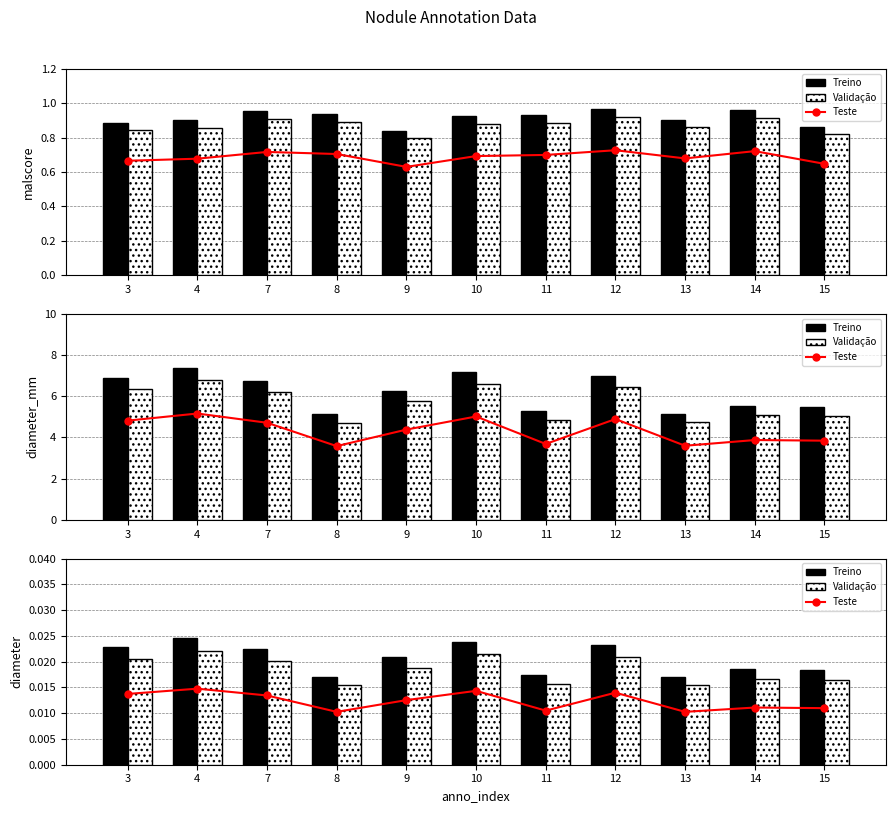

What are all the series names shown in the legend?

Teste, Treino, Validação